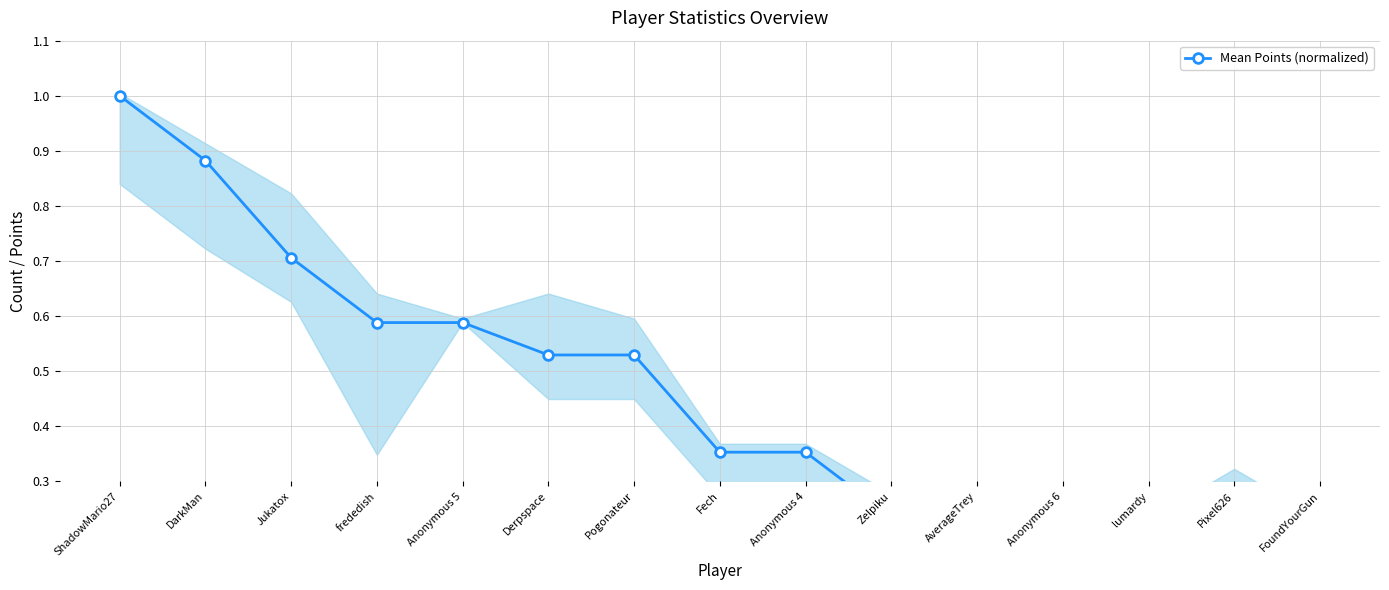

What is the change in value from Anonymous 5 to Derpspace?

-0.1